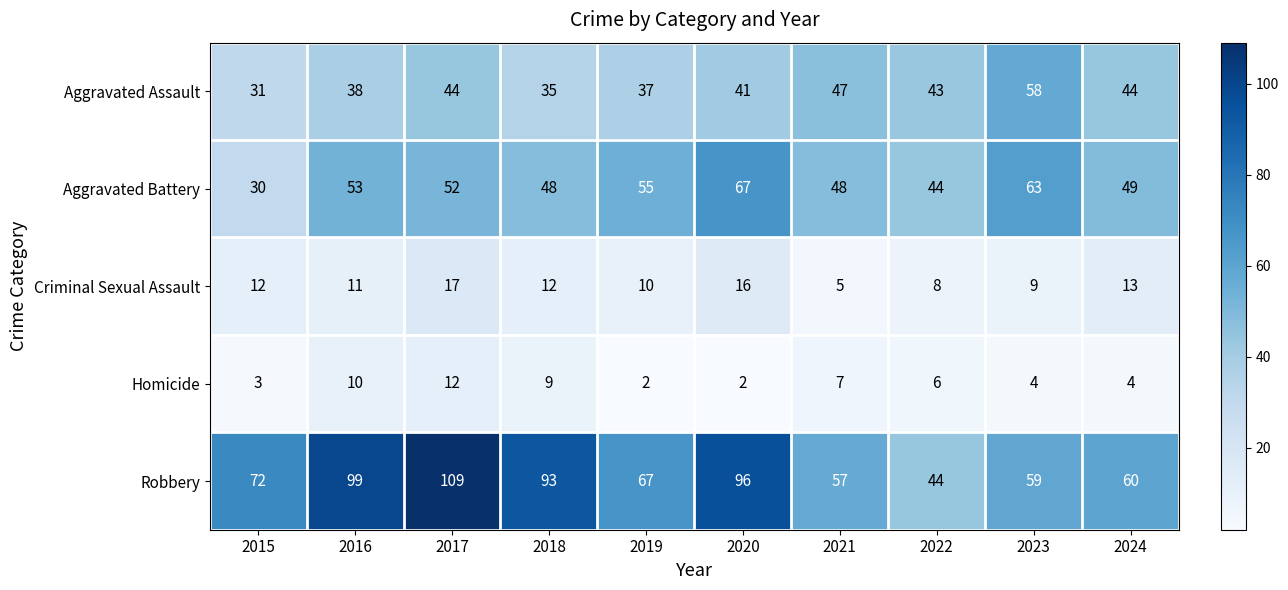

Rank the series at 2023 from lowest to highest value.

Homicide, Criminal Sexual Assault, Aggravated Assault, Robbery, Aggravated Battery